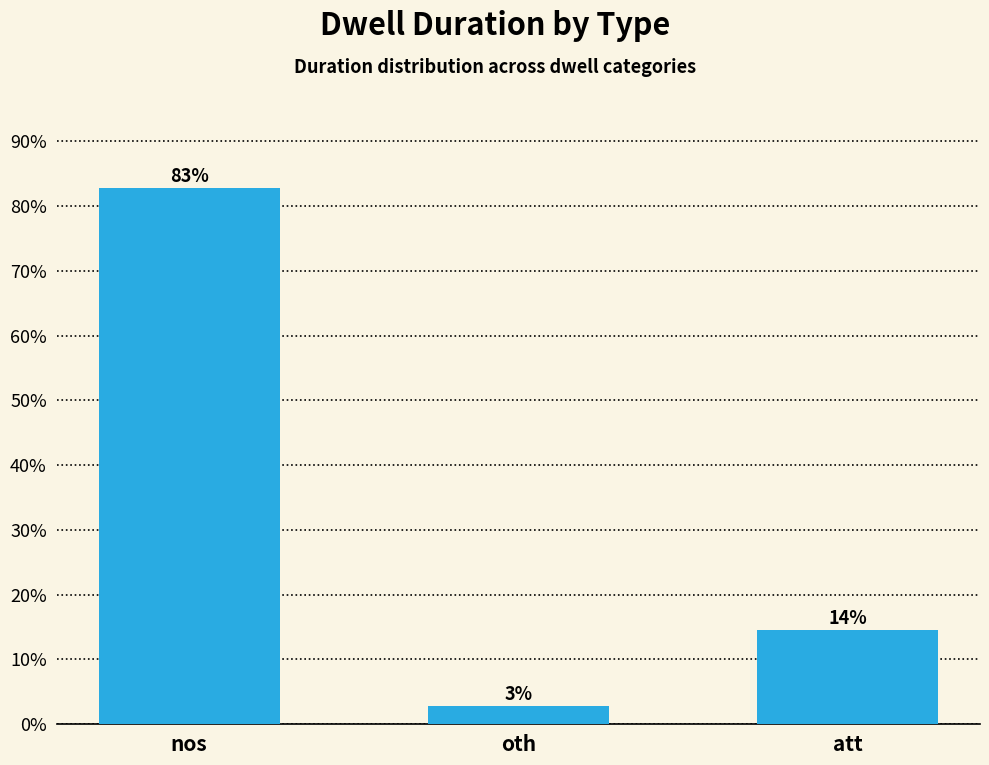

At which label does the data first exceed 14?

nos